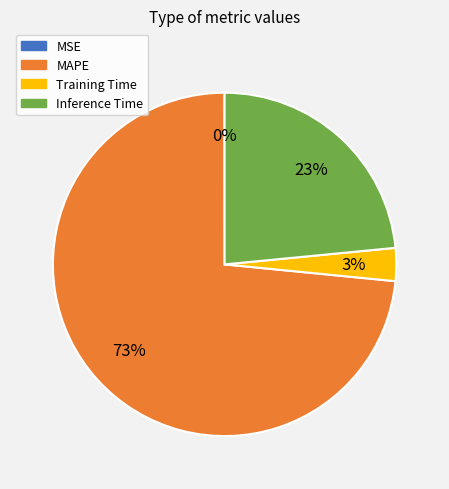

True or false: MAPE accounts for 85% of the total.

False